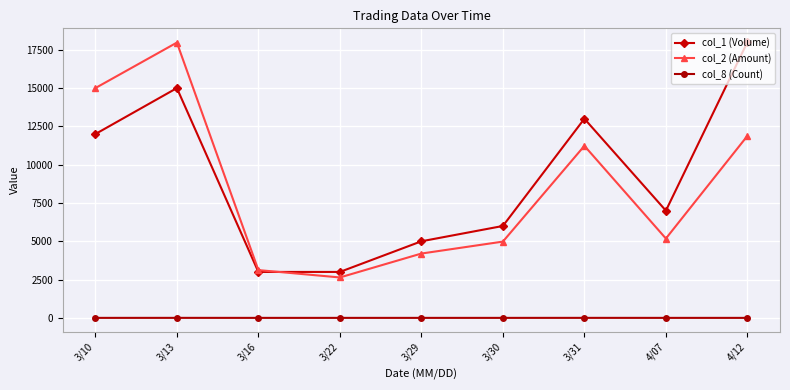

What position from the left is 4/07?

8